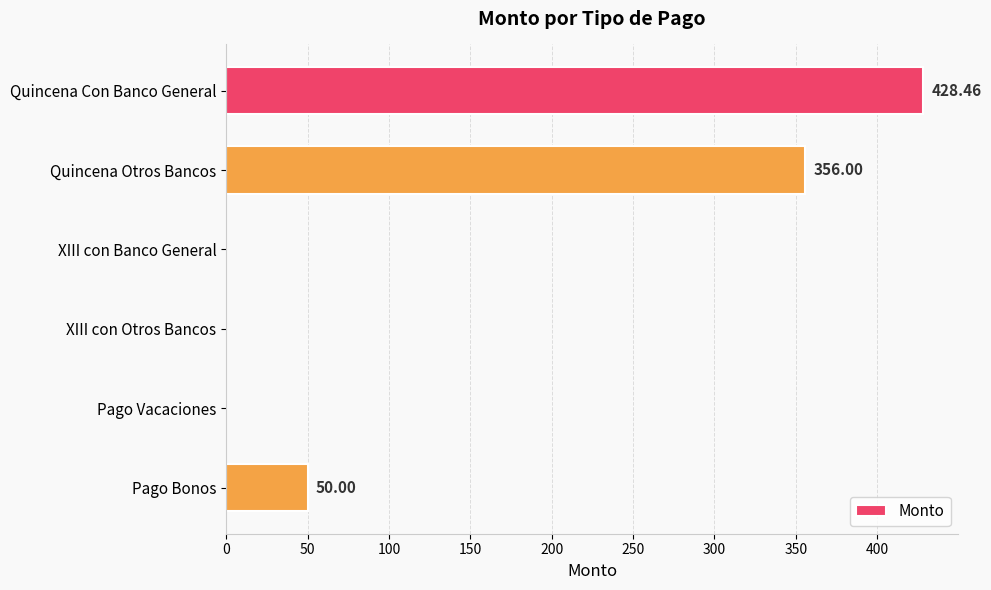

Where is the data nearest to the value 214?

Quincena Otros Bancos